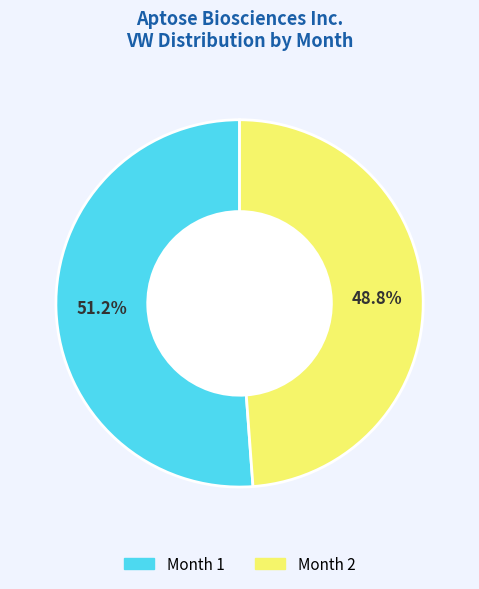

Does any single category account for the majority?

Yes